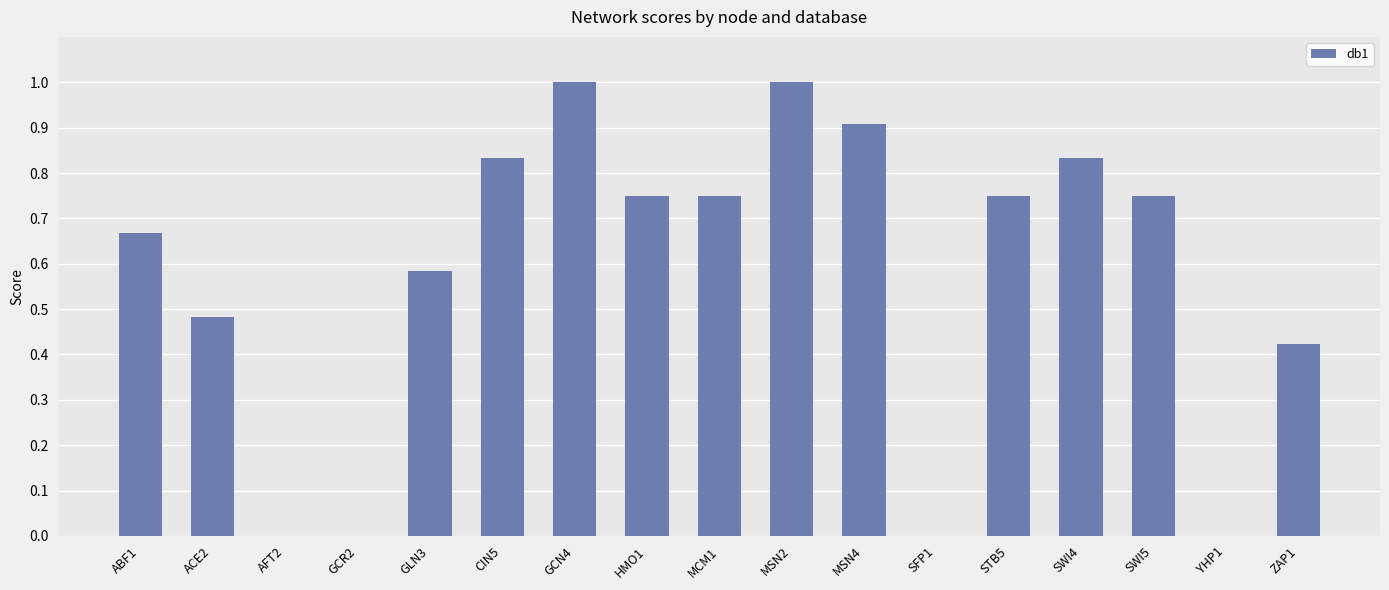

True or false: the data shows 1.1 at CIN5.

False